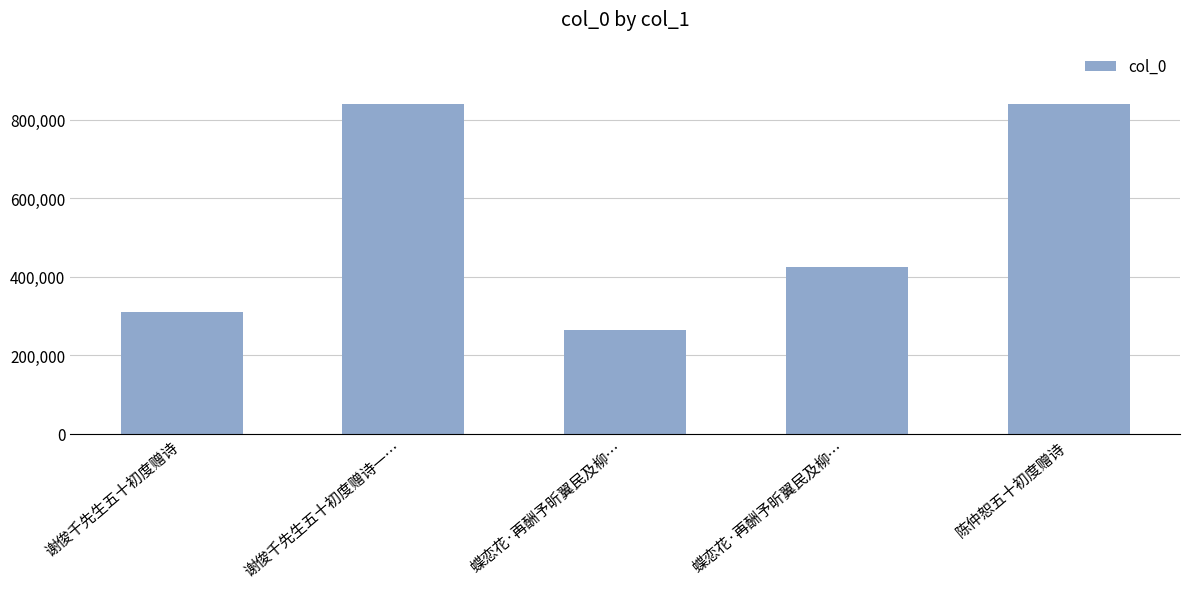

What is the label of the 1st bar from the left?

谢俊千先生五十初度赠诗